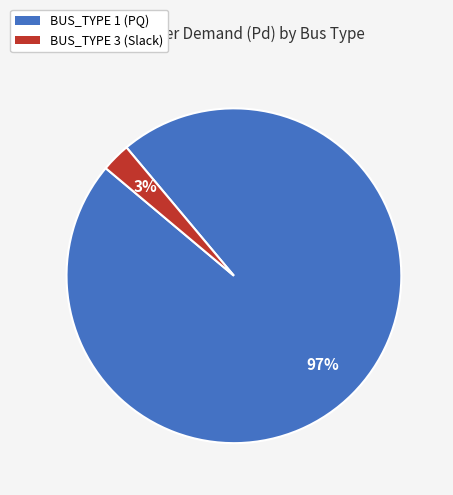

The BUS_TYPE 3 (Slack) slice represents 16% of the pie. True or false?

False